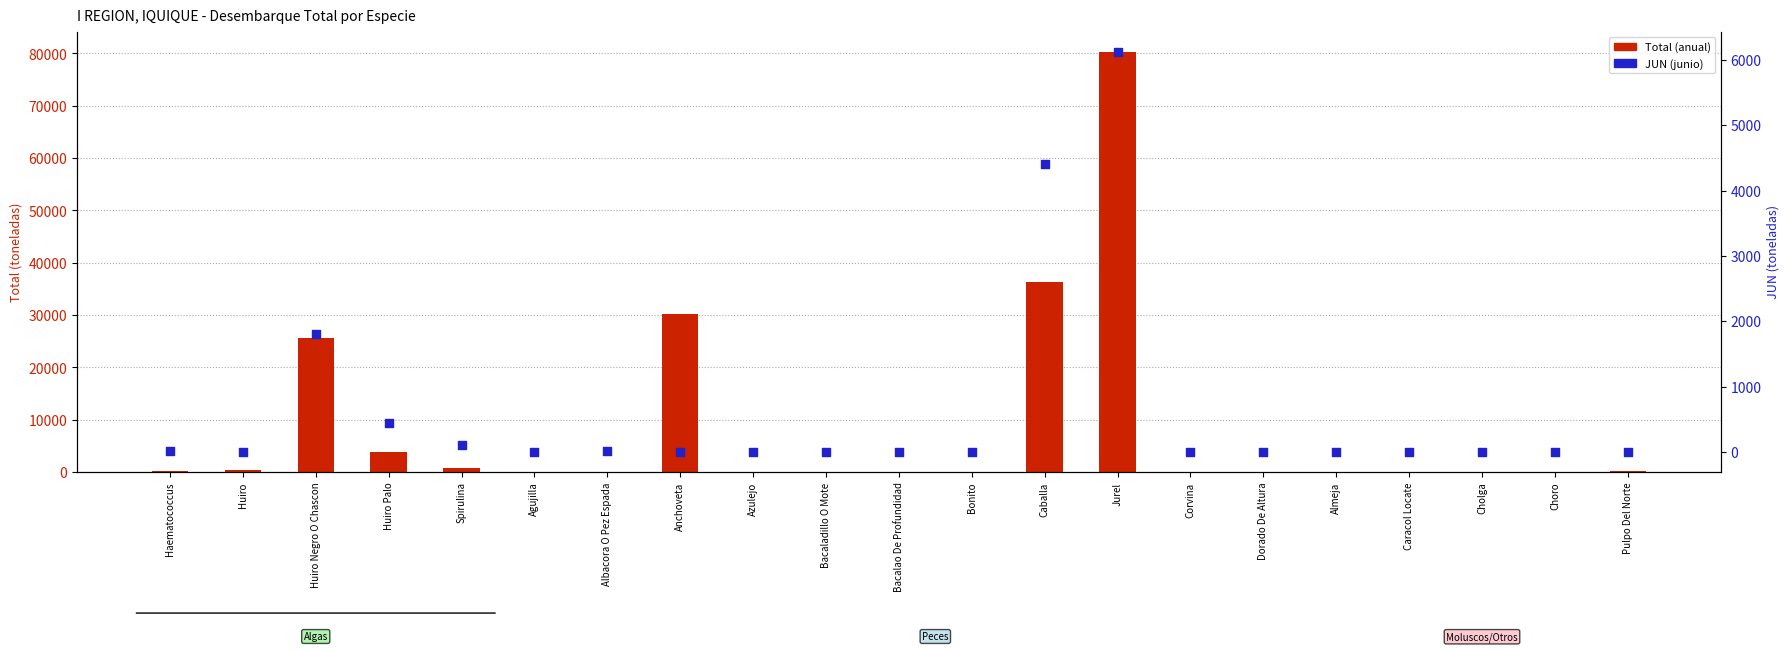

At how many categories does at least one series exceed 74539?

1